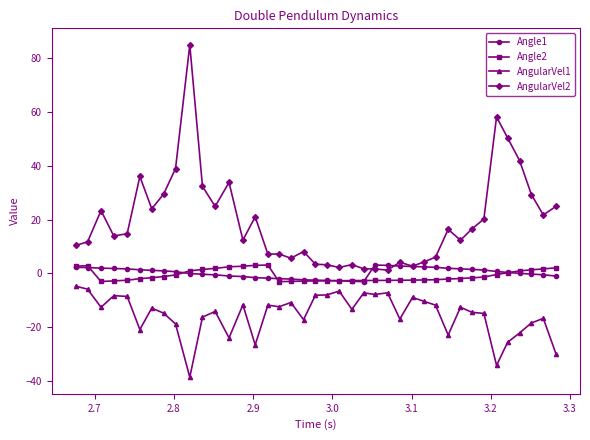

Which series has the largest total across all categories?

AngularVel2